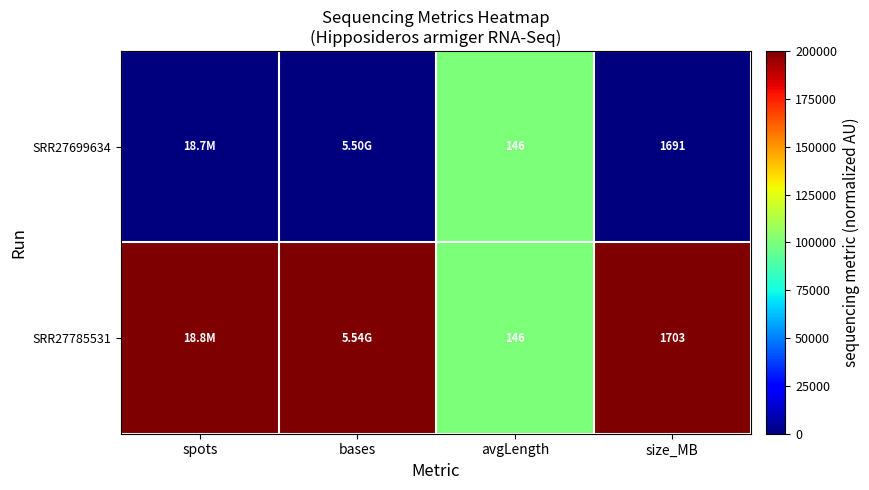

What is the total value across all series at spots?

200000